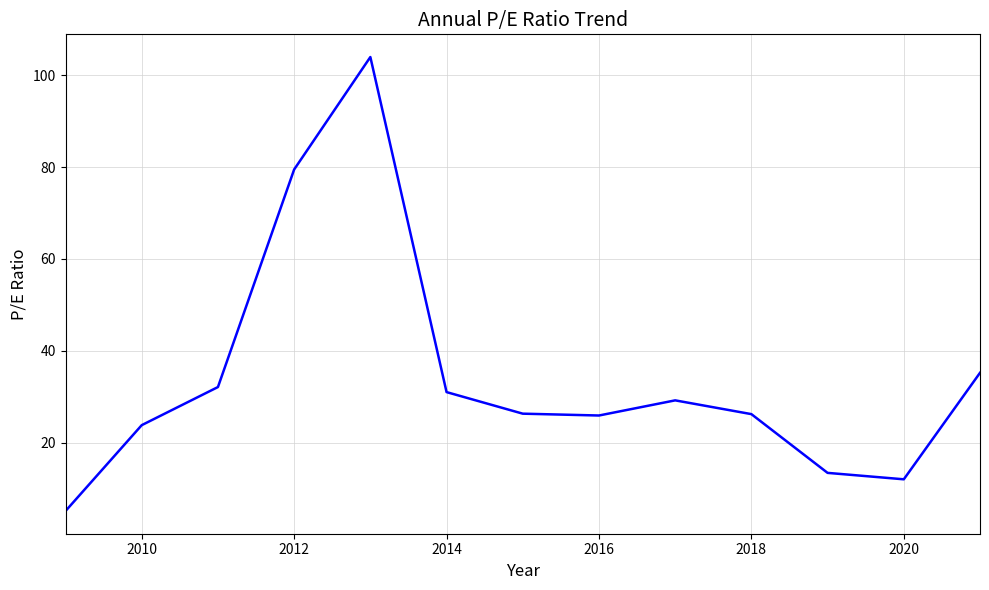

What is the greatest value displayed?

104.0